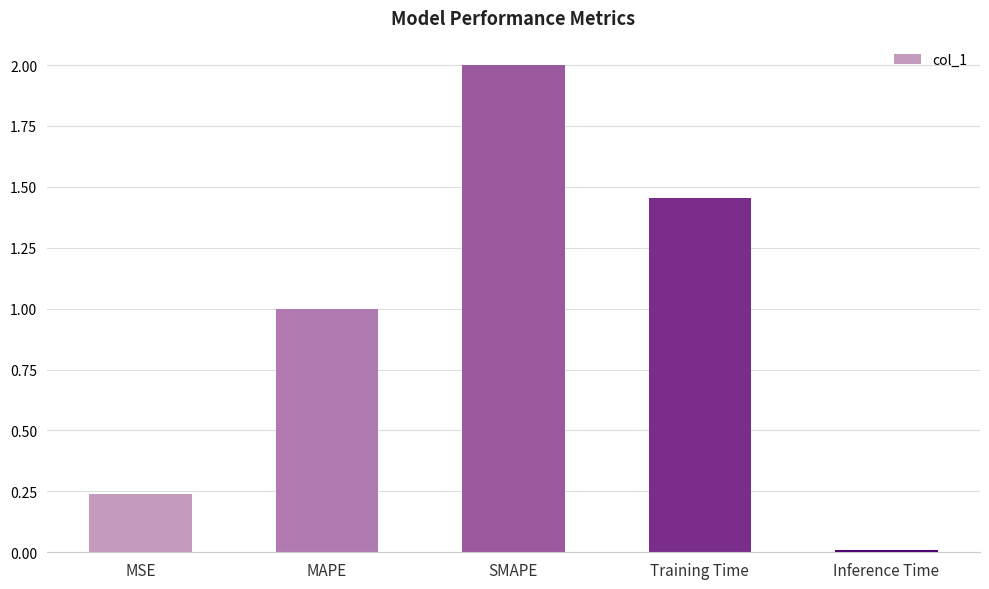

What is the label of the 3rd bar from the right?

SMAPE